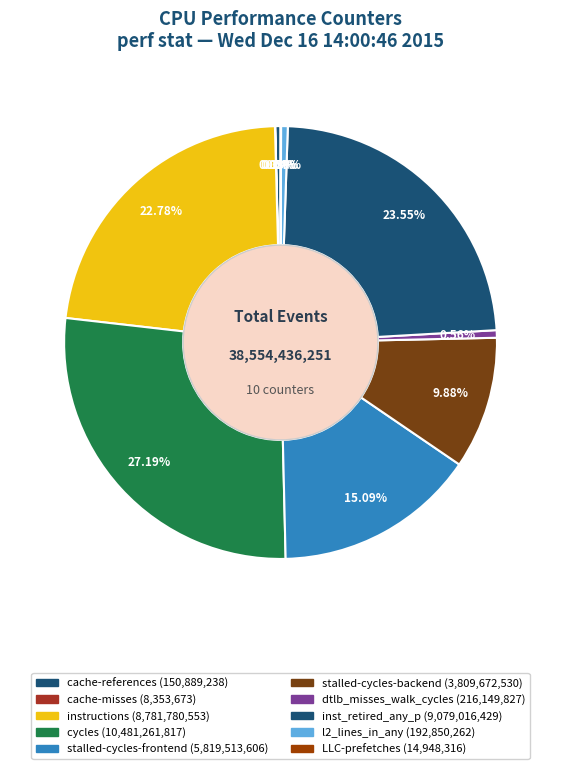

Which category has the biggest portion of the pie?

cycles